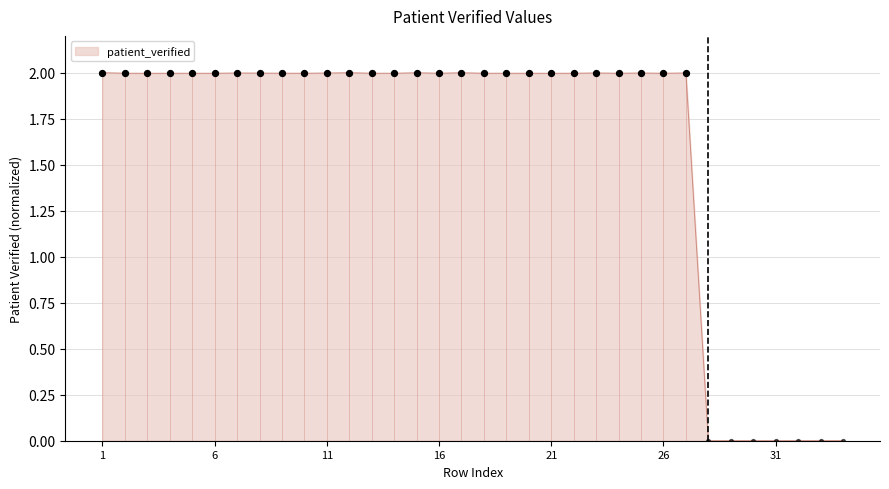

Between 3 and 10, which is larger?

10